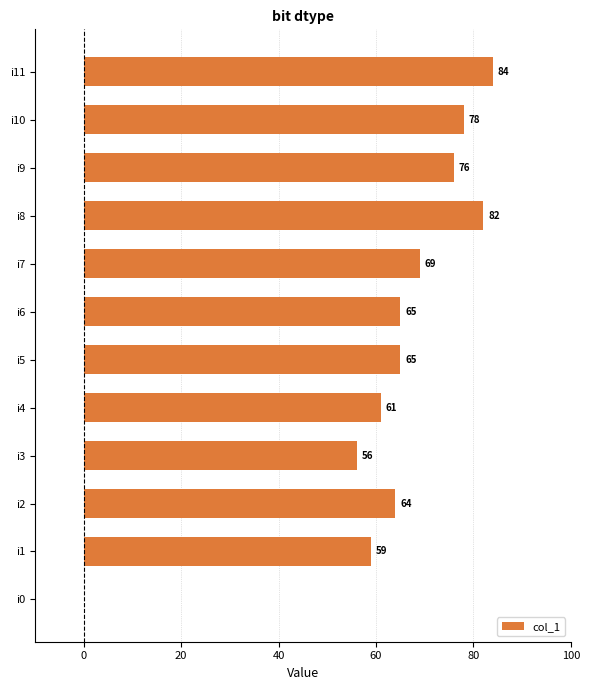

Approximately how many times larger is the value at i10 compared to i8?

1.0